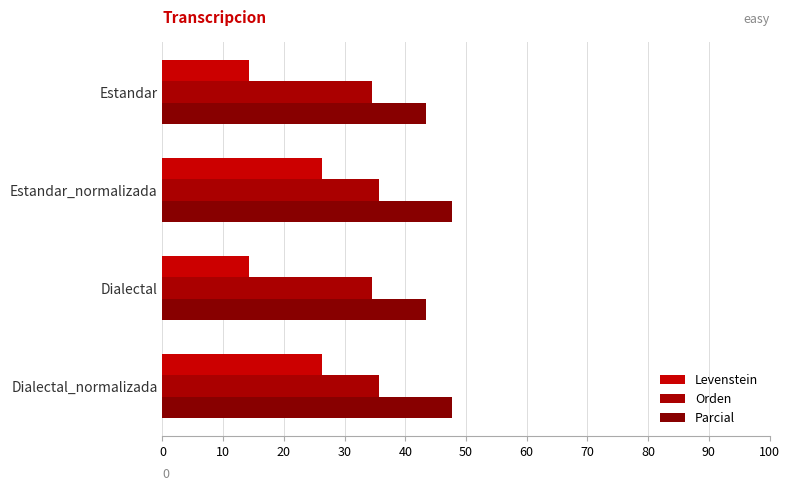

Which series has the largest total across all categories?

Parcial